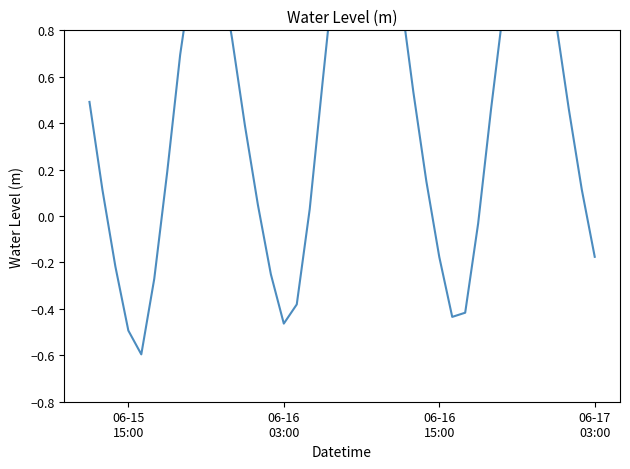

Does the chart have visible grid lines?

No